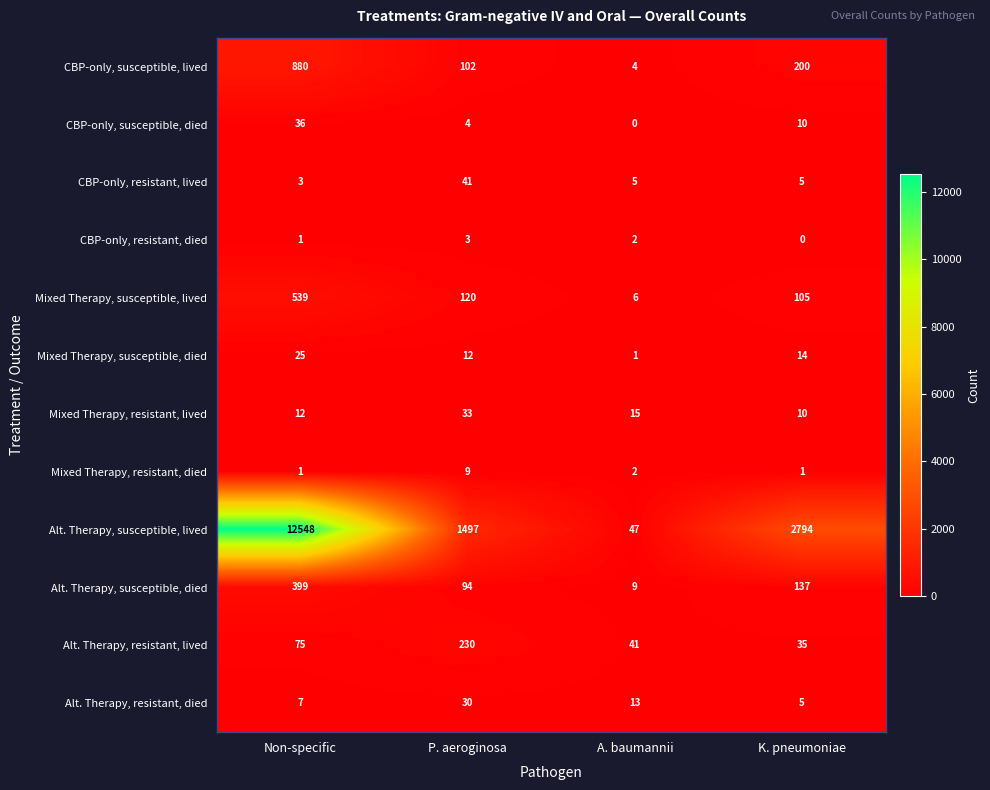

Where does the Alt. Therapy, susceptible, died series first go above 137?

Non-specific